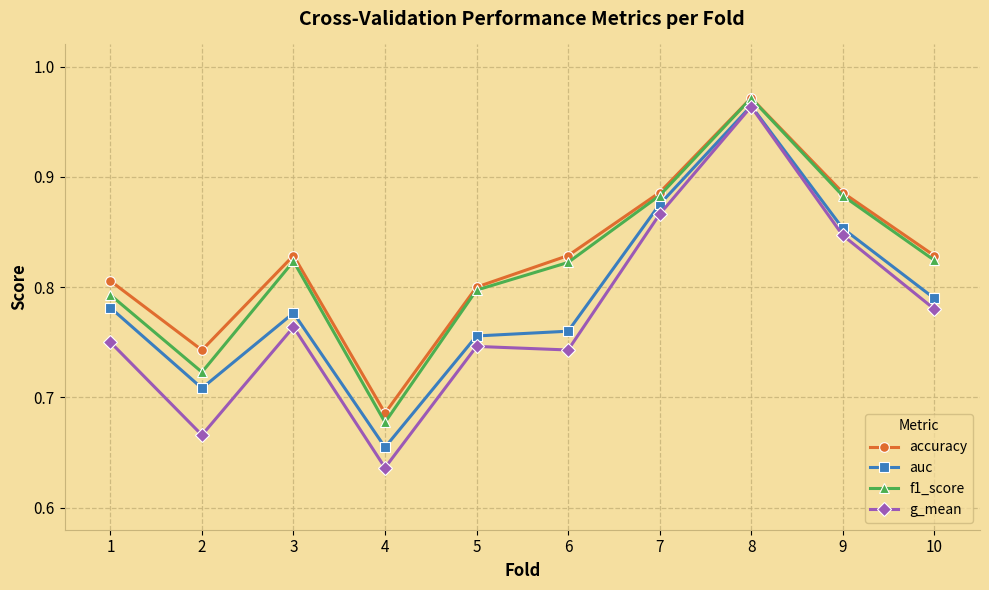

Which series has the widest spread of values?

g_mean